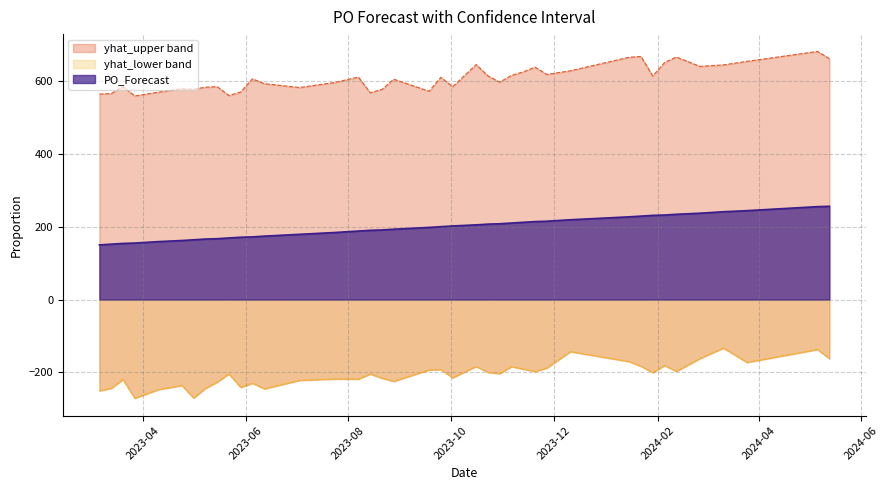

At which category does yhat_upper reach its first local peak?

2023-03-20